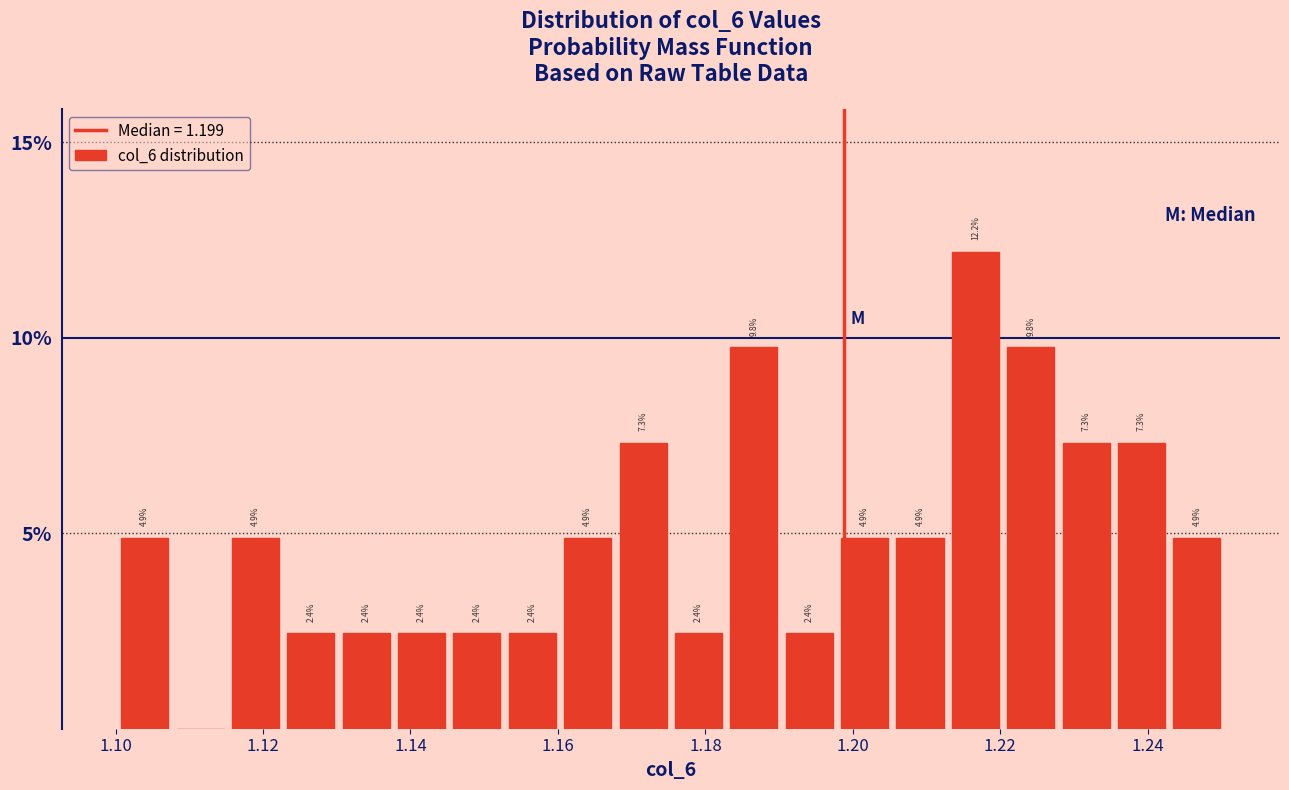

Read against the x-axis, roughly where is the centre of the tallest bar?

1.216